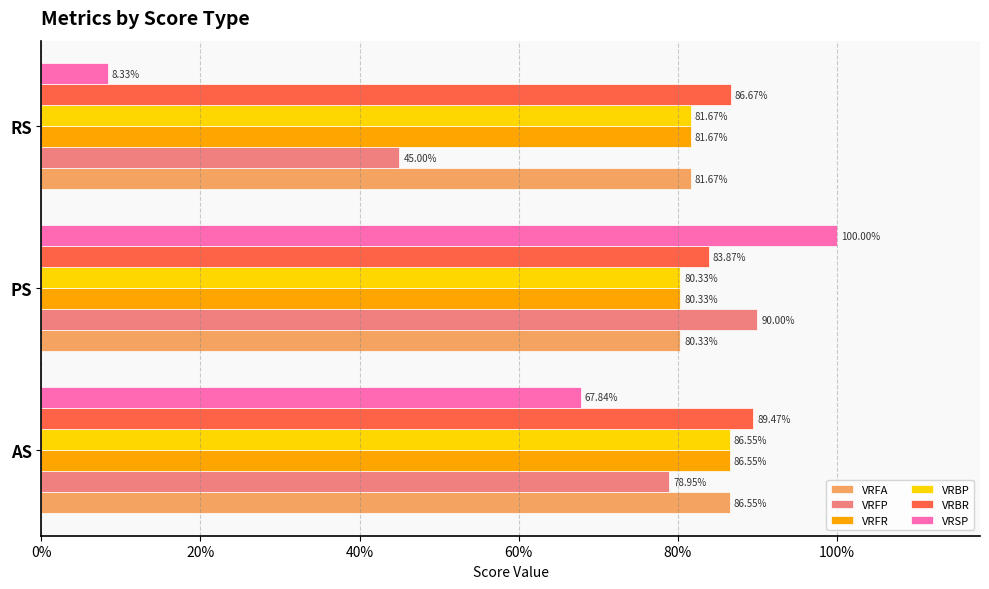

What are all the series names shown in the legend?

VRFA, VRFP, VRFR, VRBP, VRBR, VRSP